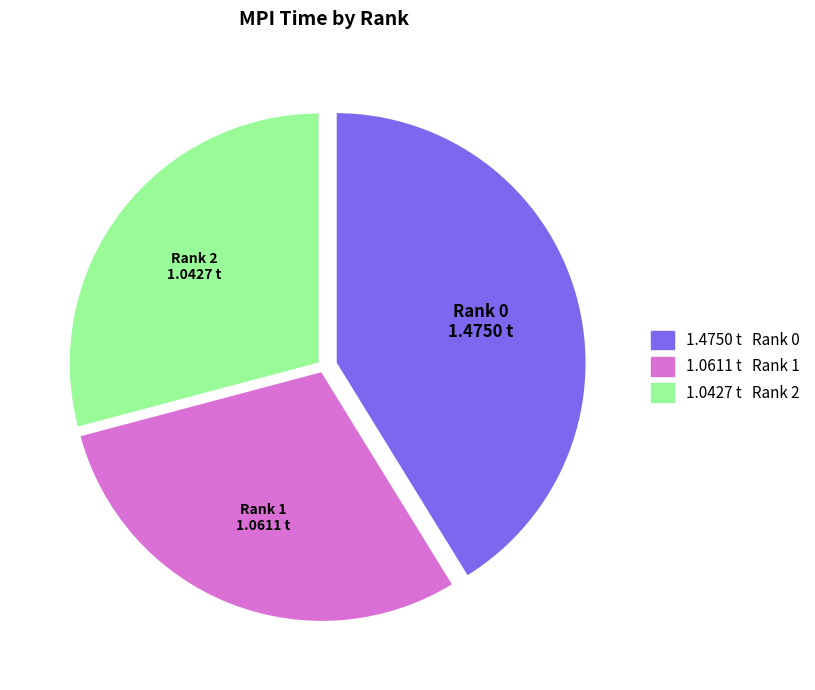

Rank the categories by value from highest to lowest.

Rank 0, Rank 1, Rank 2